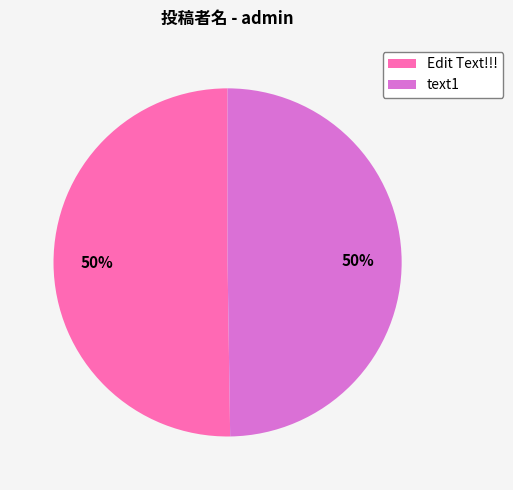

Do text1 and Edit Text!!! together represent more than half of the pie?

Yes